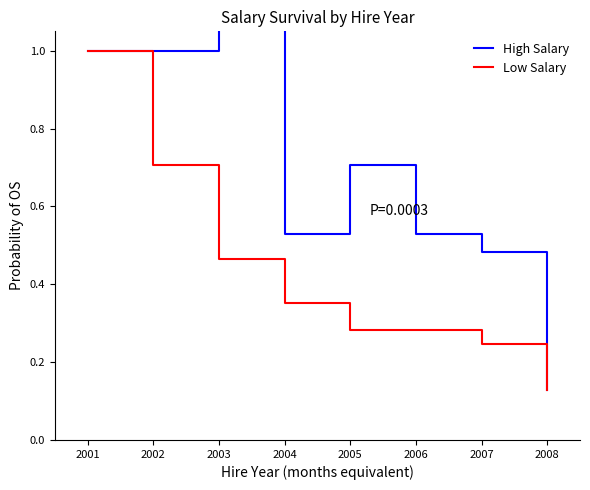

How many lines are shown in the chart?

2